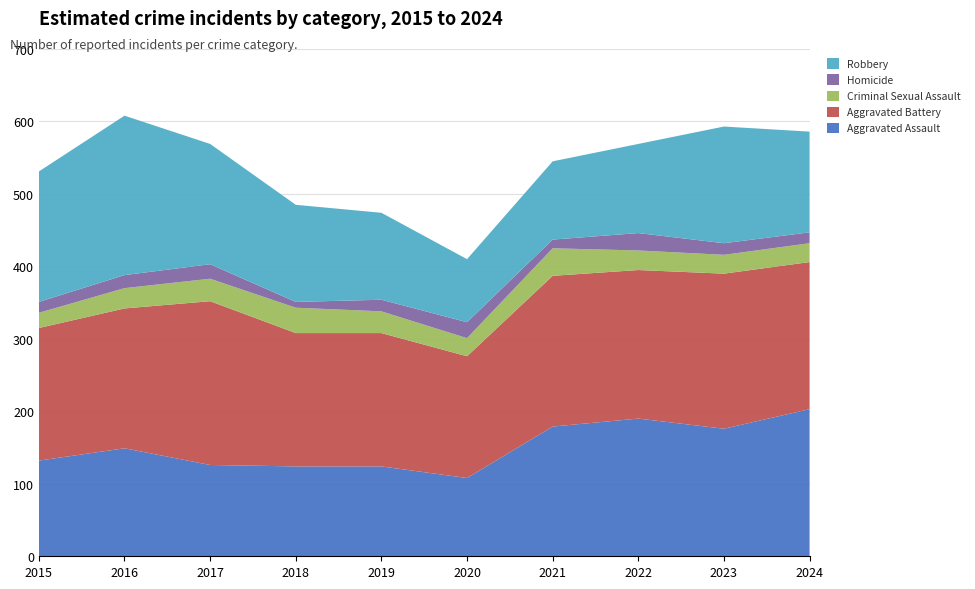

Reading left to right, extract all data points from this chart.

Aggravated Assault: 132	149	126	124	124	108	179	190	176	203
Aggravated Battery: 183	193	226	184	184	168	208	205	214	203
Criminal Sexual Assault: 21	28	31	35	30	25	38	27	26	26
Homicide: 15	18	20	8	16	22	12	24	16	15
Robbery: 180	220	166	134	120	87	108	123	161	139